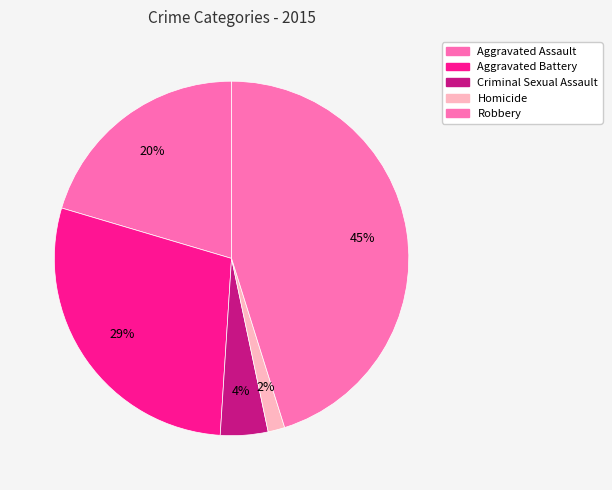

To the nearest percent, what is the difference between the largest and smallest slice percentages?

44%